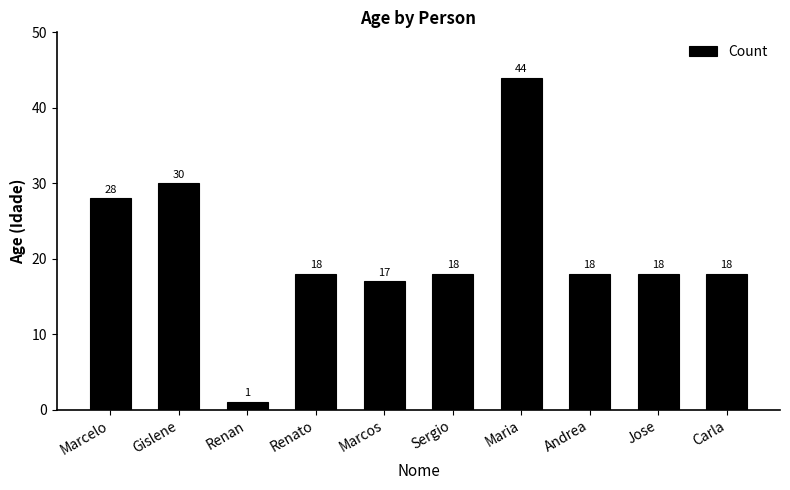

What position from the right is Marcos?

6